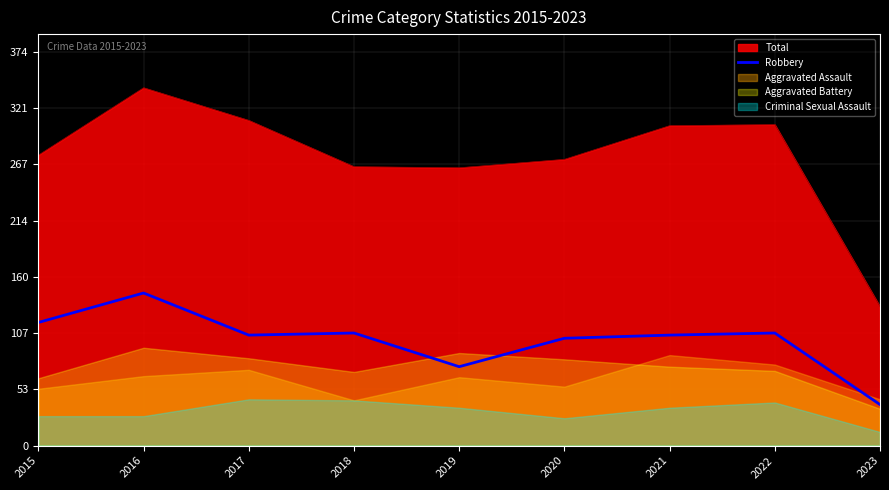

The value of Robbery at 2016 is 145. True or false?

True